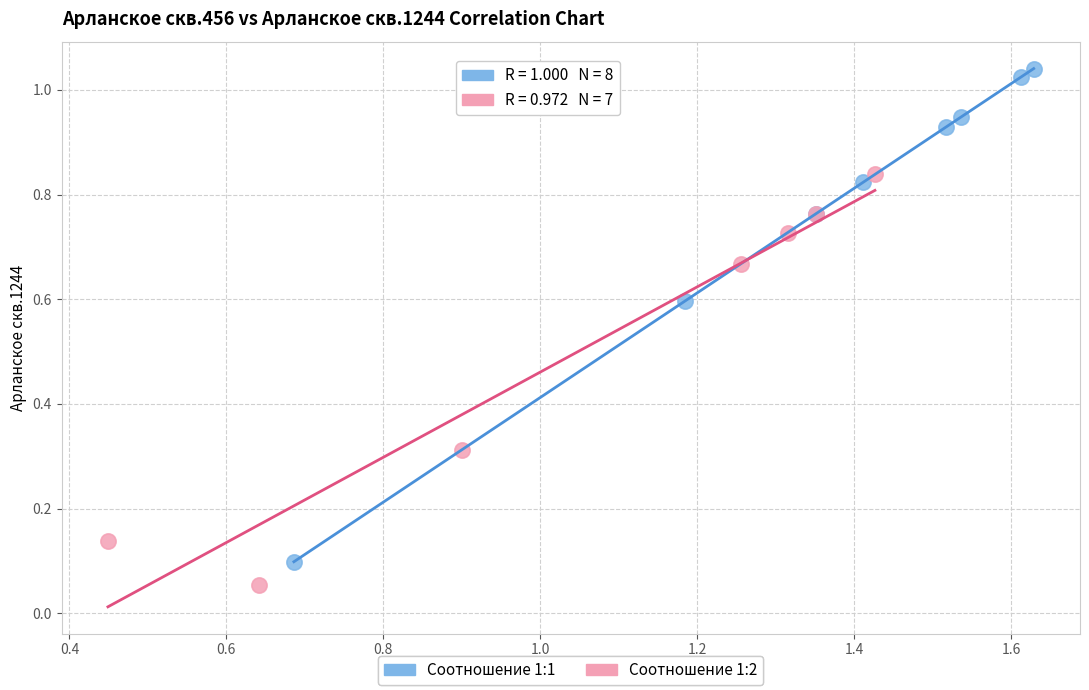

What are all the series names shown in the legend?

Соотношение 1:1, Соотношение 1:2